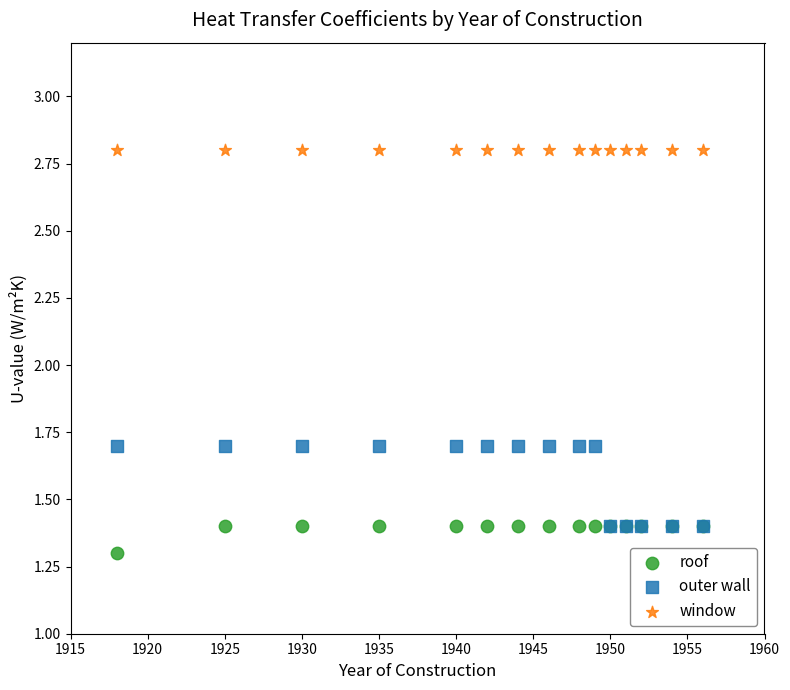

In the roof series, what Y value is closest to 1?

1.3